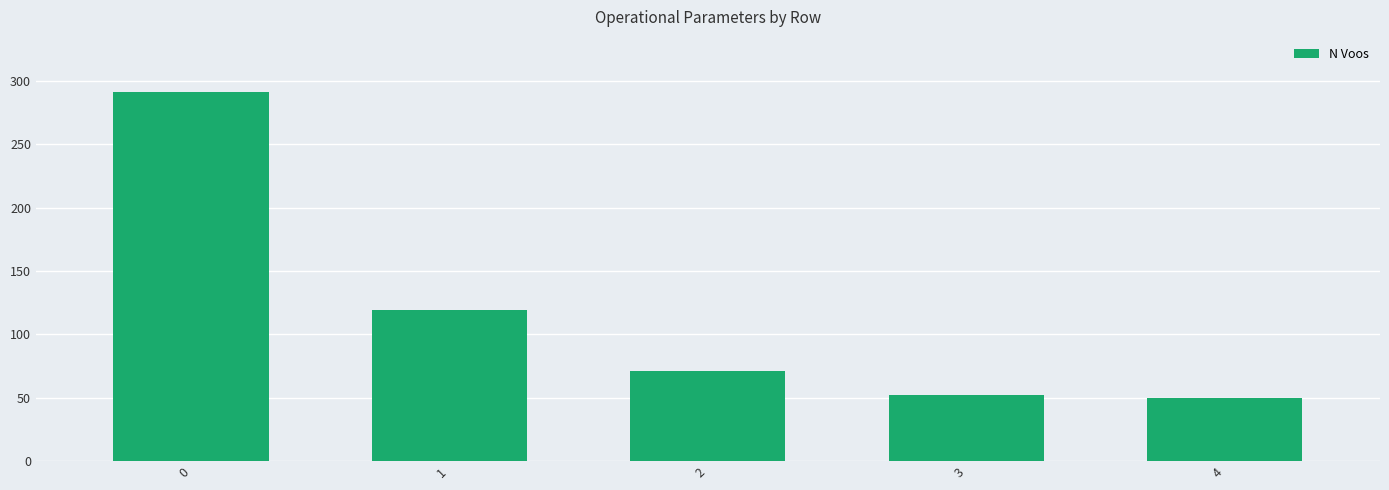

What is the smallest value displayed?

50